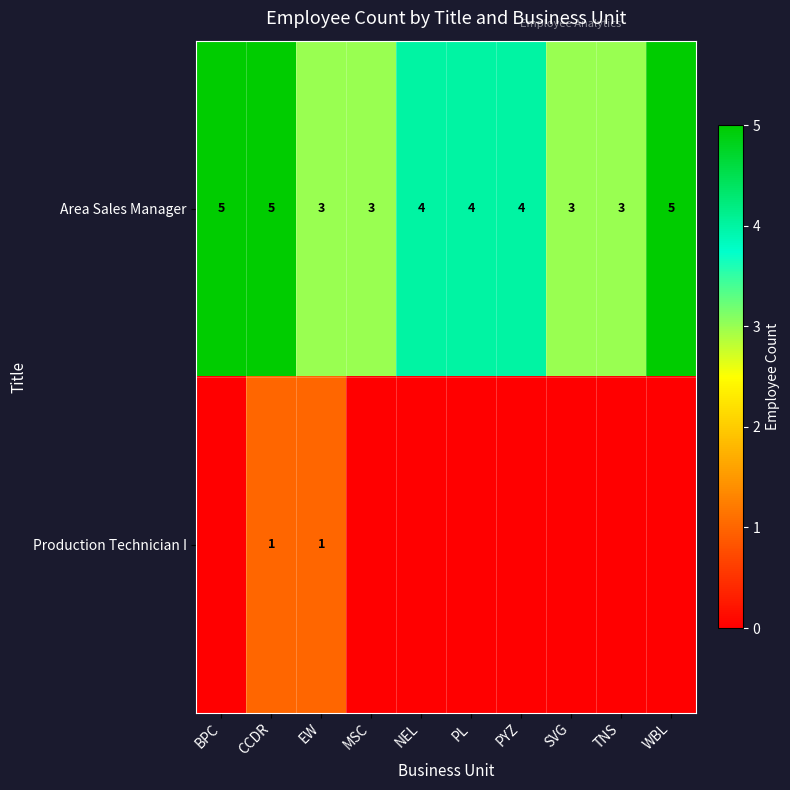

The value of Production Technician I at EW is 2. True or false?

False